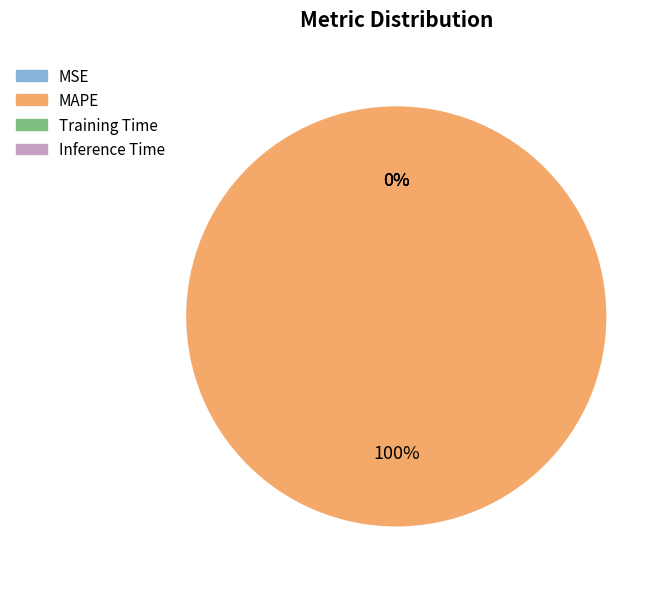

True or false: Inference Time accounts for 1% of the total.

False